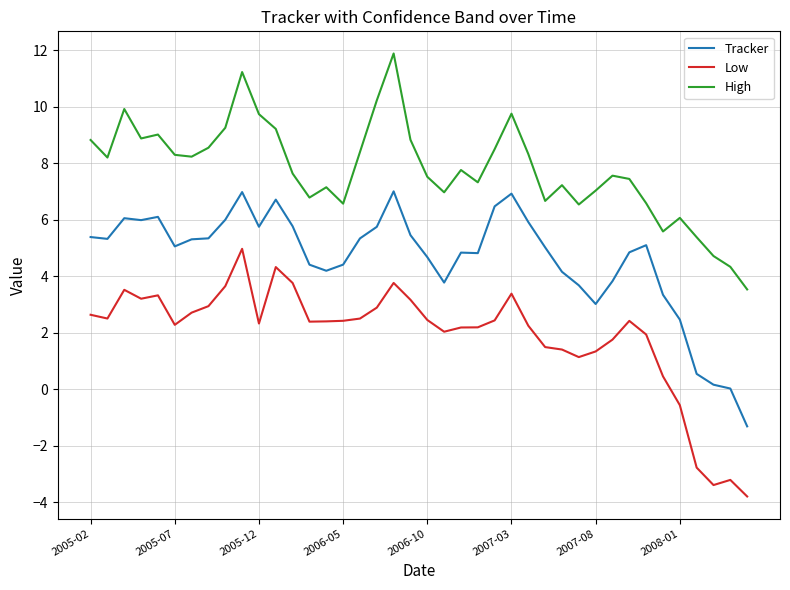

What is the highest value of the Low series?

5.0